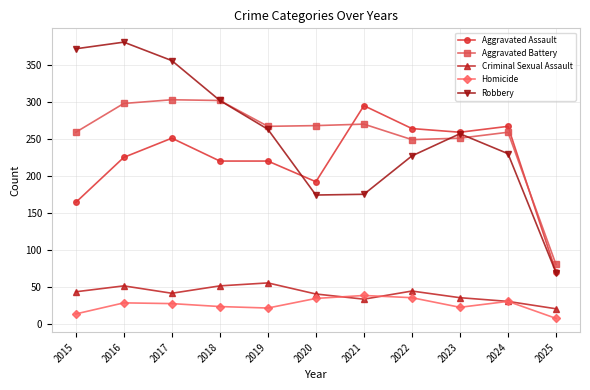

True or false: Homicide and Aggravated Assault intersect in this chart.

False